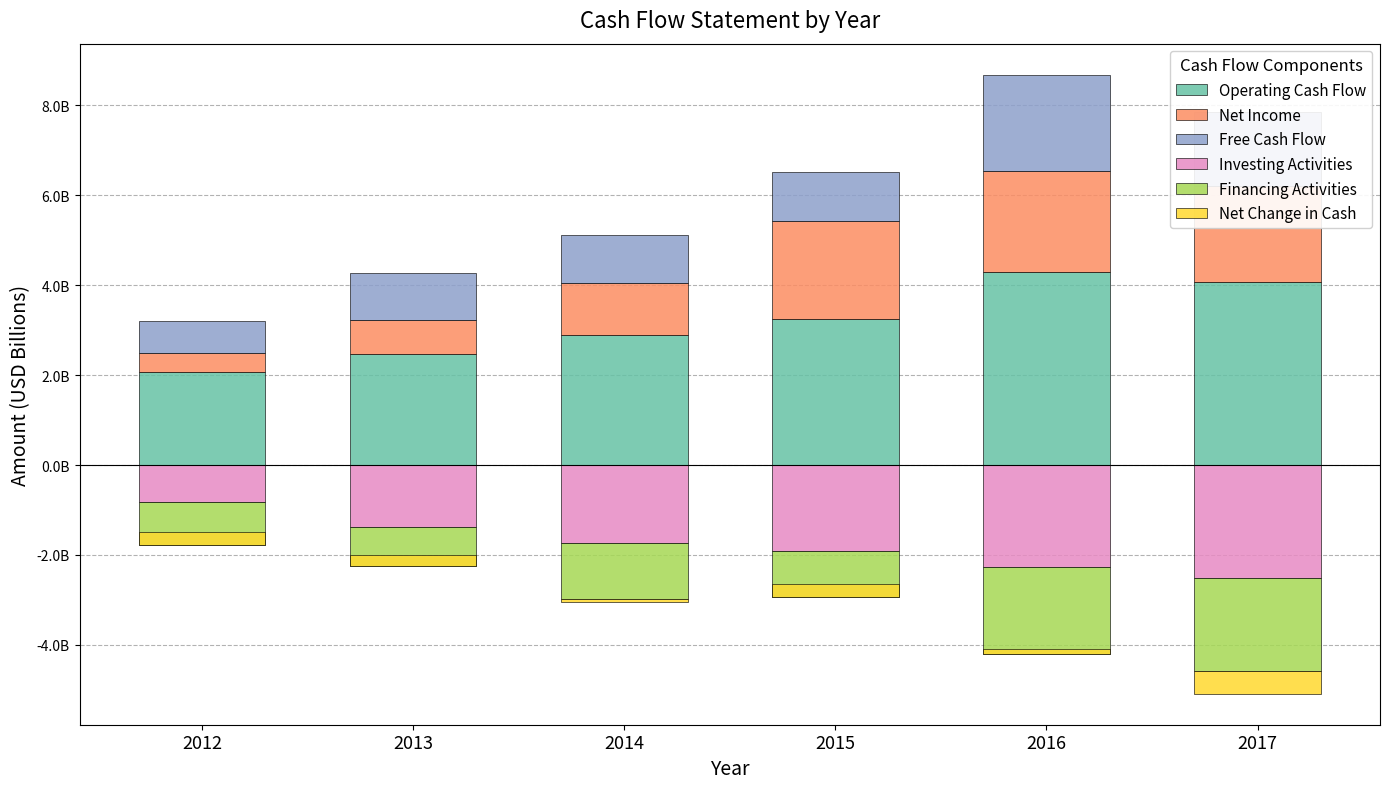

Where is Net Income nearest to the value 1332500000?

2014